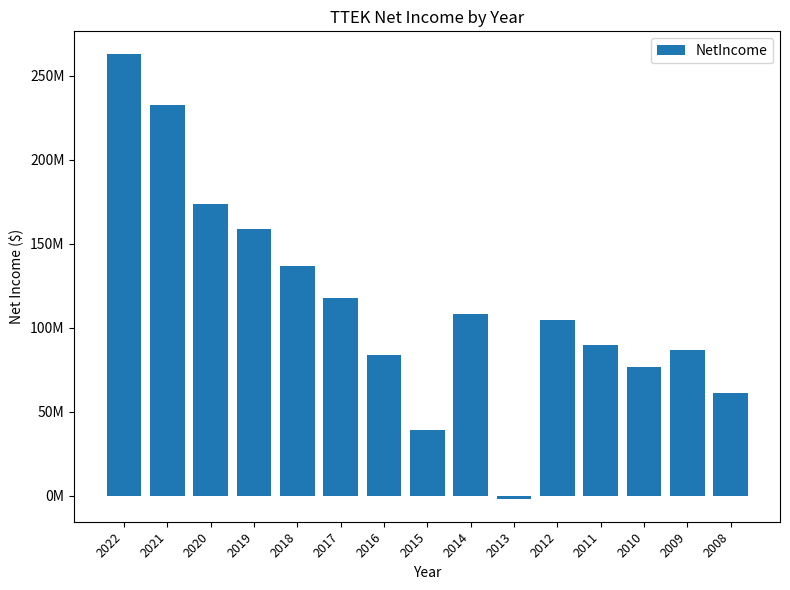

The chart shows a value of 263125000 at 2022. True or false?

True